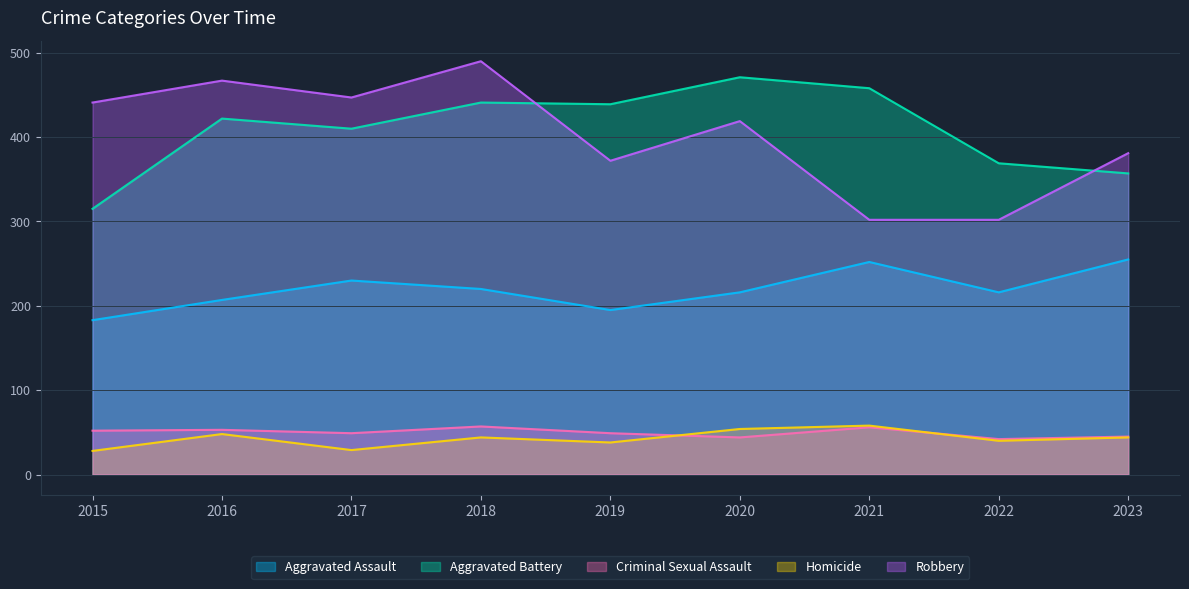

Where is the first local maximum for Aggravated Assault?

2017